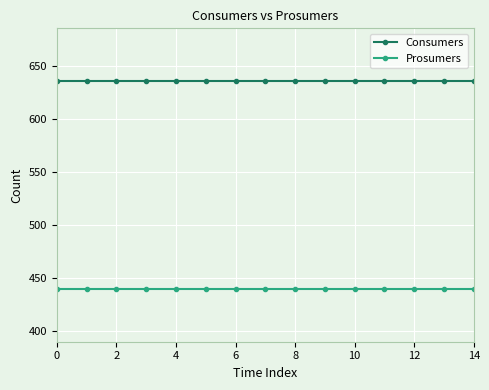

How many lines are shown in the chart?

2